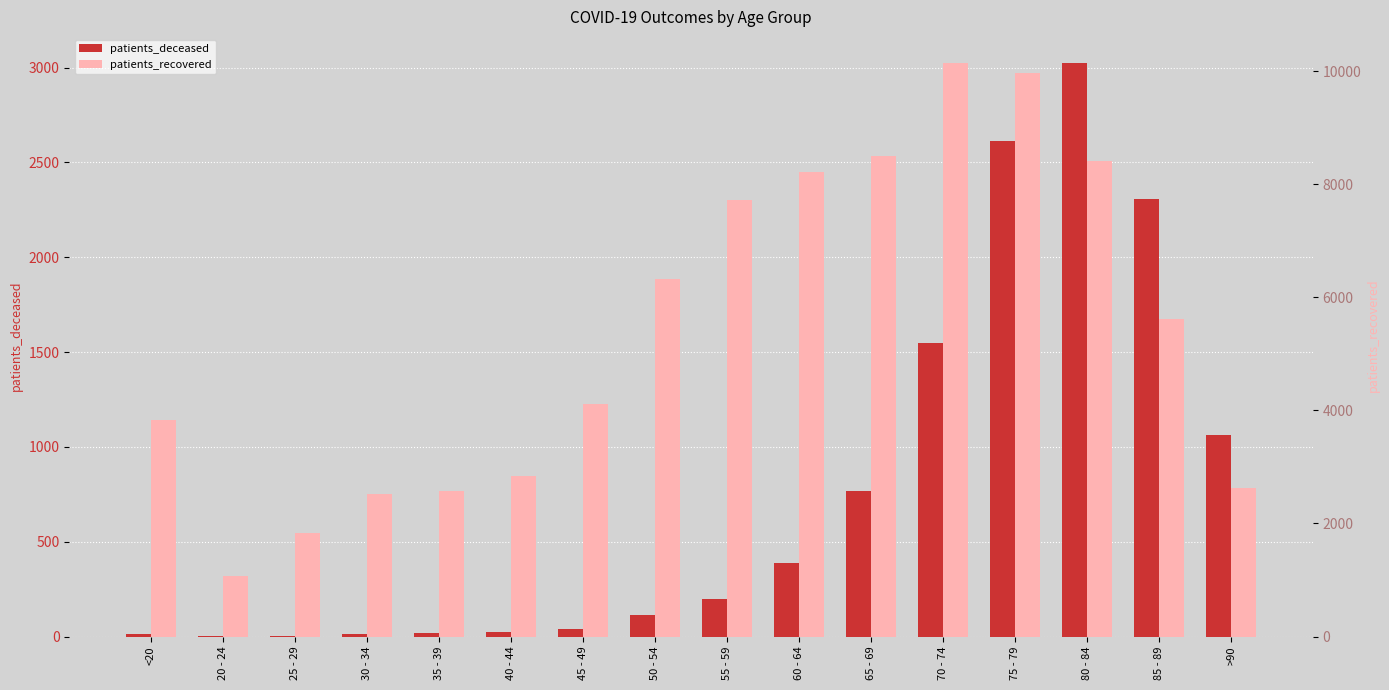

At how many categories does at least one series exceed 4556?

8